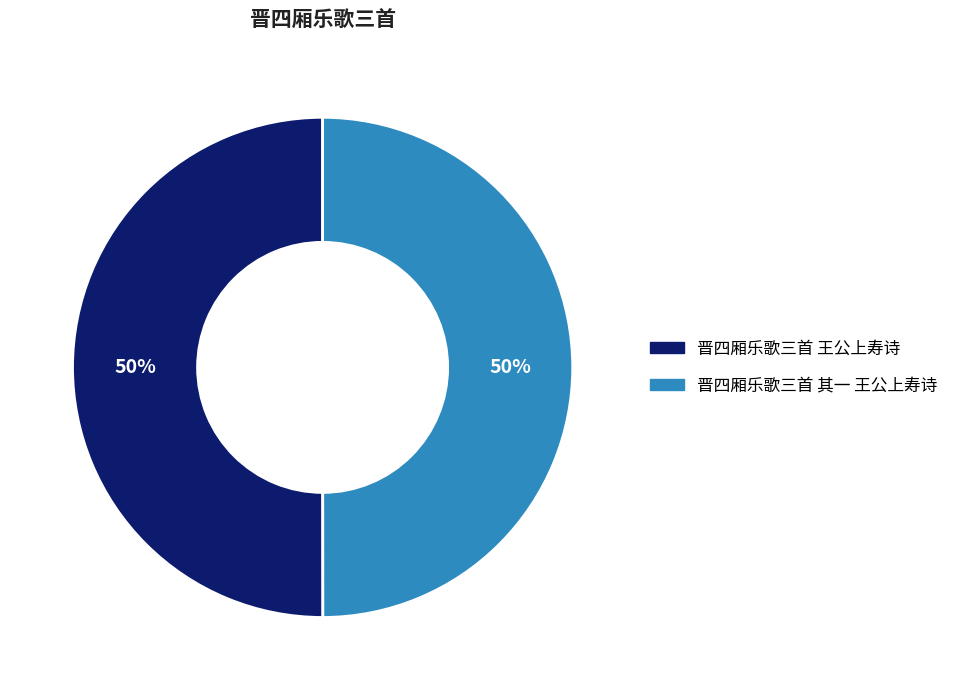

True or false: 晋四厢乐歌三首 其一 王公上寿诗 accounts for 50% of the total.

True